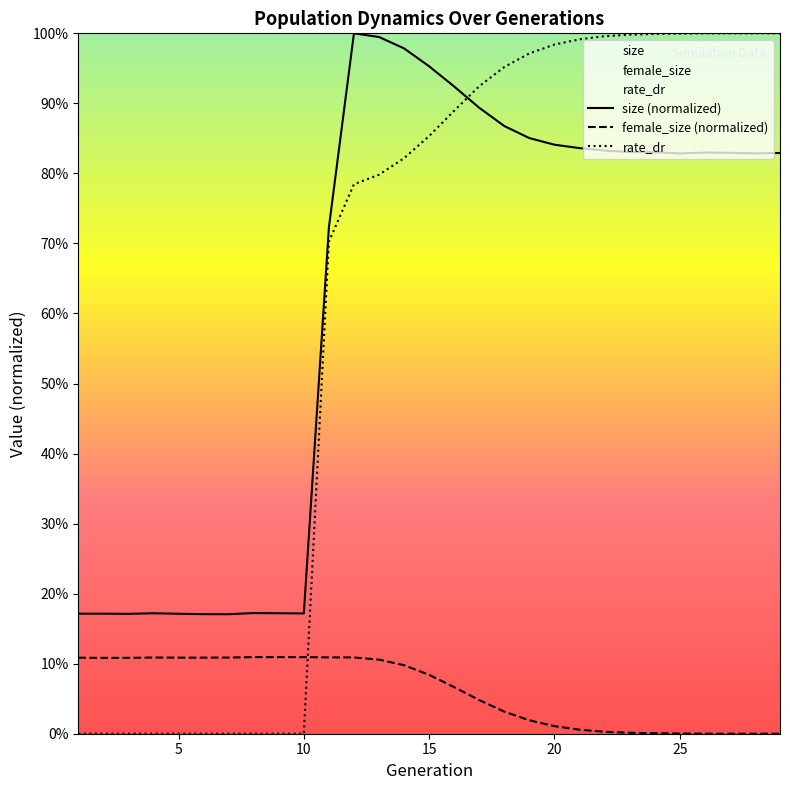

Reading right to left, what are all the values shown in this chart?

size: 29=0.8	28=0.8	27=0.8	26=0.8	25=0.8	24=0.8	23=0.8	22=0.8	21=0.8	20=0.8	19=0.9	18=0.9	17=0.9	16=0.9	15=1.0	14=1.0	13=1.0	12=1.0	11=0.7	10=0.2	9=0.2	8=0.2	7=0.2	6=0.2	5=0.2	4=0.2	3=0.2	2=0.2	1=0.2
female_size: 29=0.0	28=0.0	27=0.0	26=0.0	25=0.0	24=0.0	23=0.0	22=0.0	21=0.0	20=0.0	19=0.0	18=0.0	17=0.0	16=0.1	15=0.1	14=0.1	13=0.1	12=0.1	11=0.1	10=0.1	9=0.1	8=0.1	7=0.1	6=0.1	5=0.1	4=0.1	3=0.1	2=0.1	1=0.1
rate_dr: 29=1.0	28=1.0	27=1.0	26=1.0	25=1.0	24=1.0	23=1.0	22=1.0	21=1.0	20=1.0	19=1.0	18=1.0	17=0.9	16=0.9	15=0.9	14=0.8	13=0.8	12=0.8	11=0.7	10=0.0	9=0.0	8=0.0	7=0.0	6=0.0	5=0.0	4=0.0	3=0.0	2=0.0	1=0.0